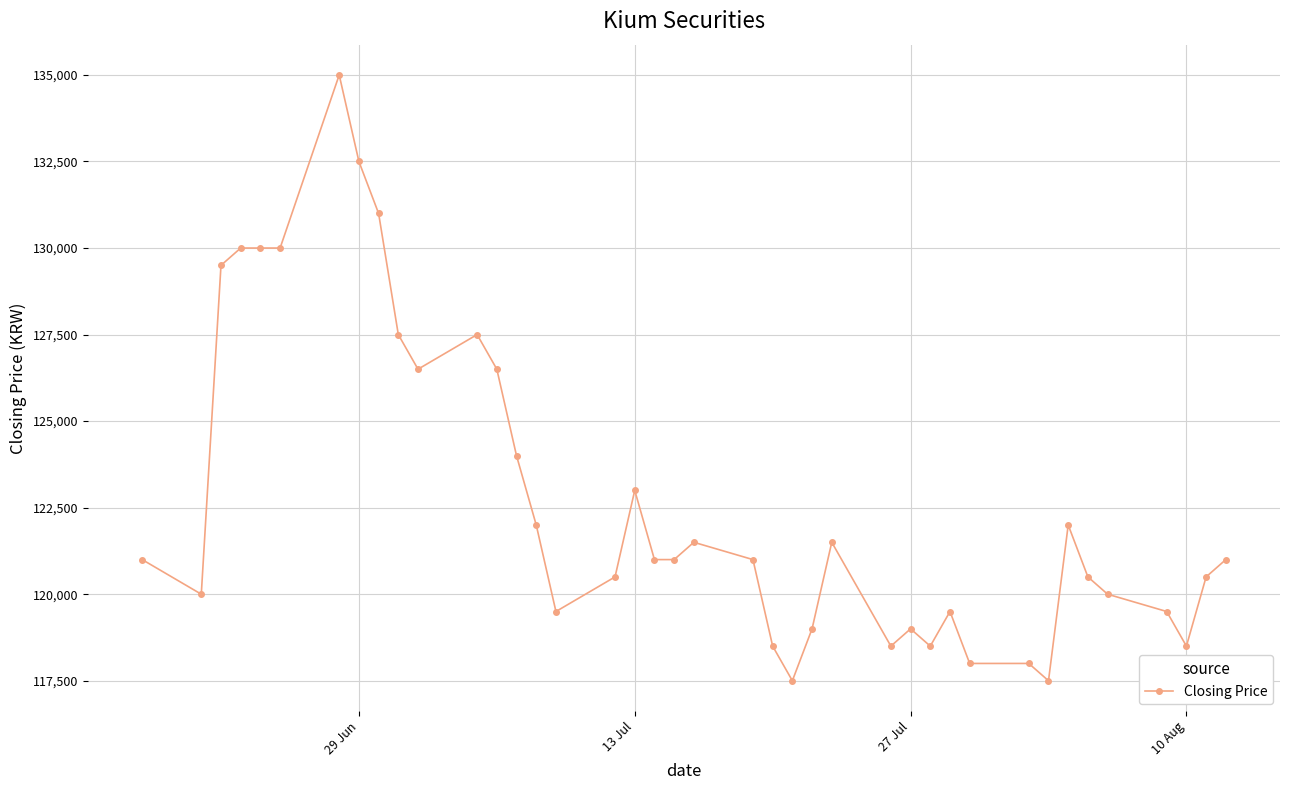

Count the number of data series in this chart.

1